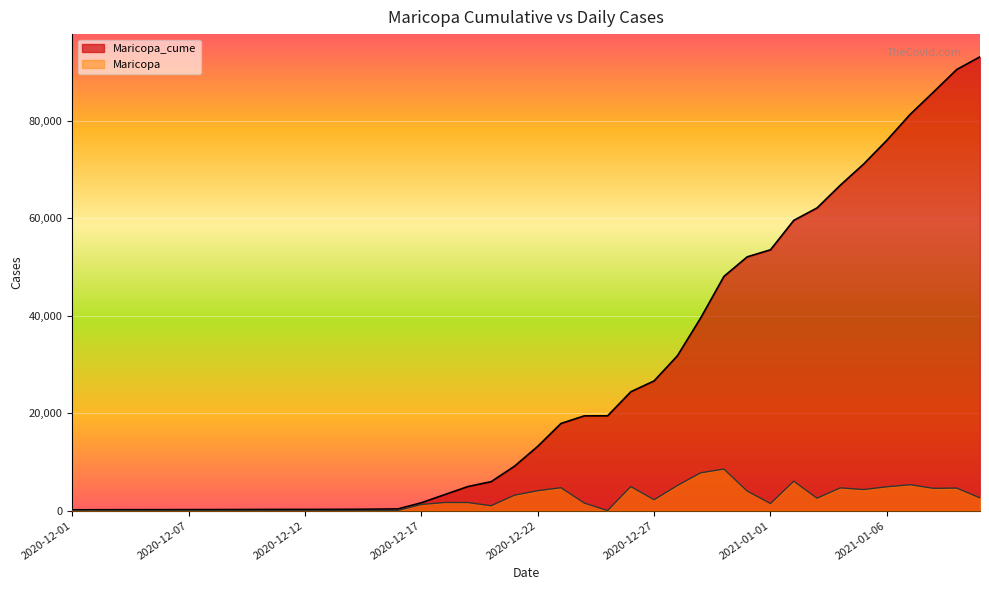

What is the label of the 18th point from the right?

2020-12-24